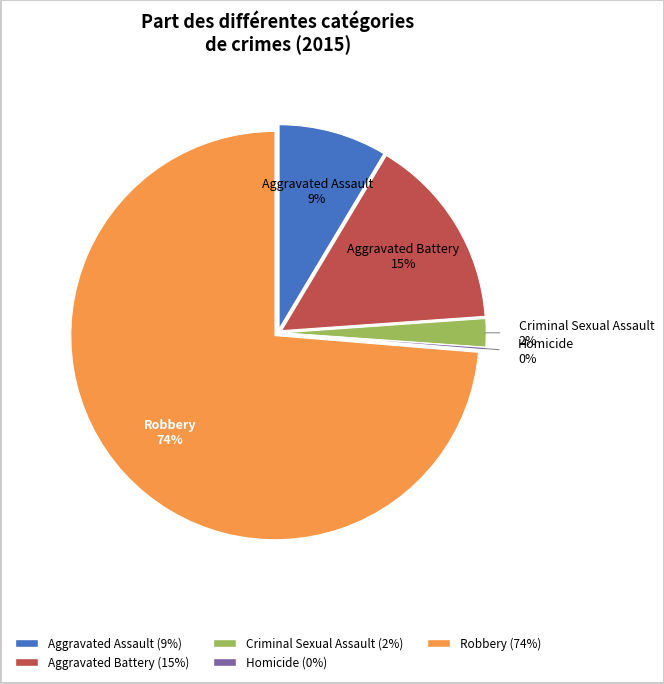

The Criminal Sexual Assault slice represents 9% of the pie. True or false?

False